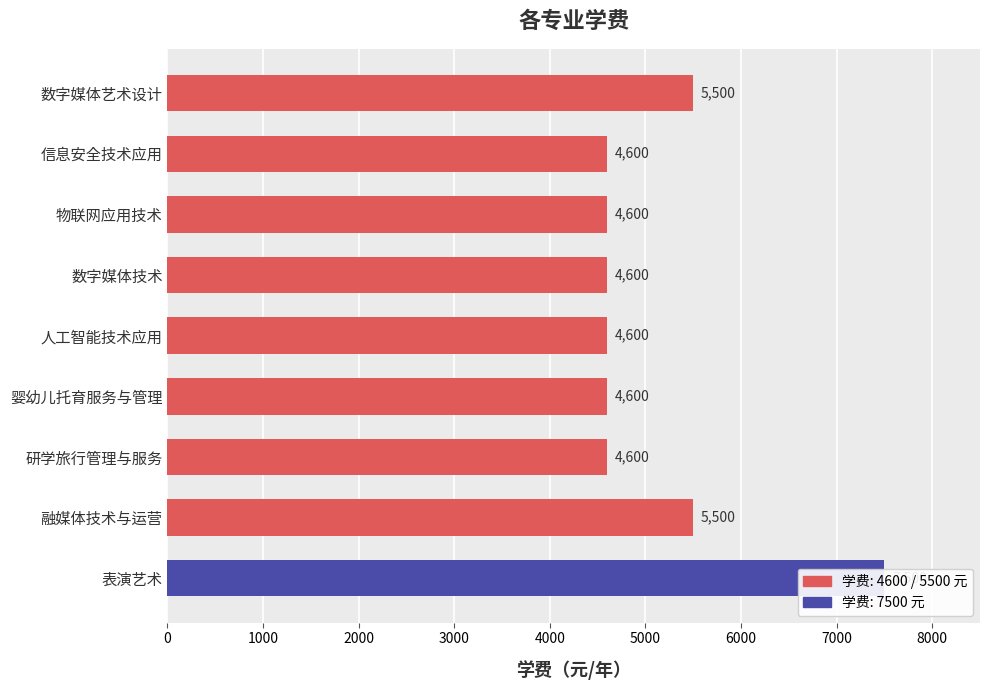

What is the value of the 7th bar from the left?

4600